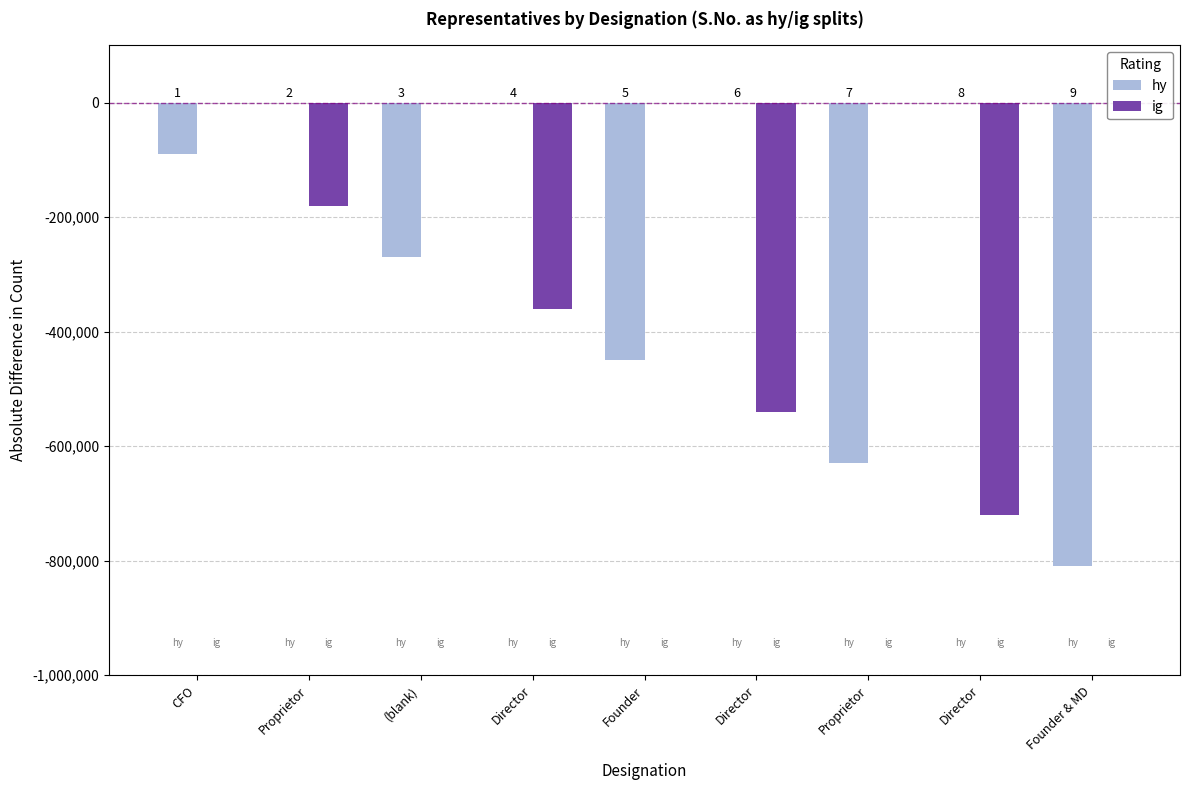

List the series in order of their peak value, highest first.

hy, ig